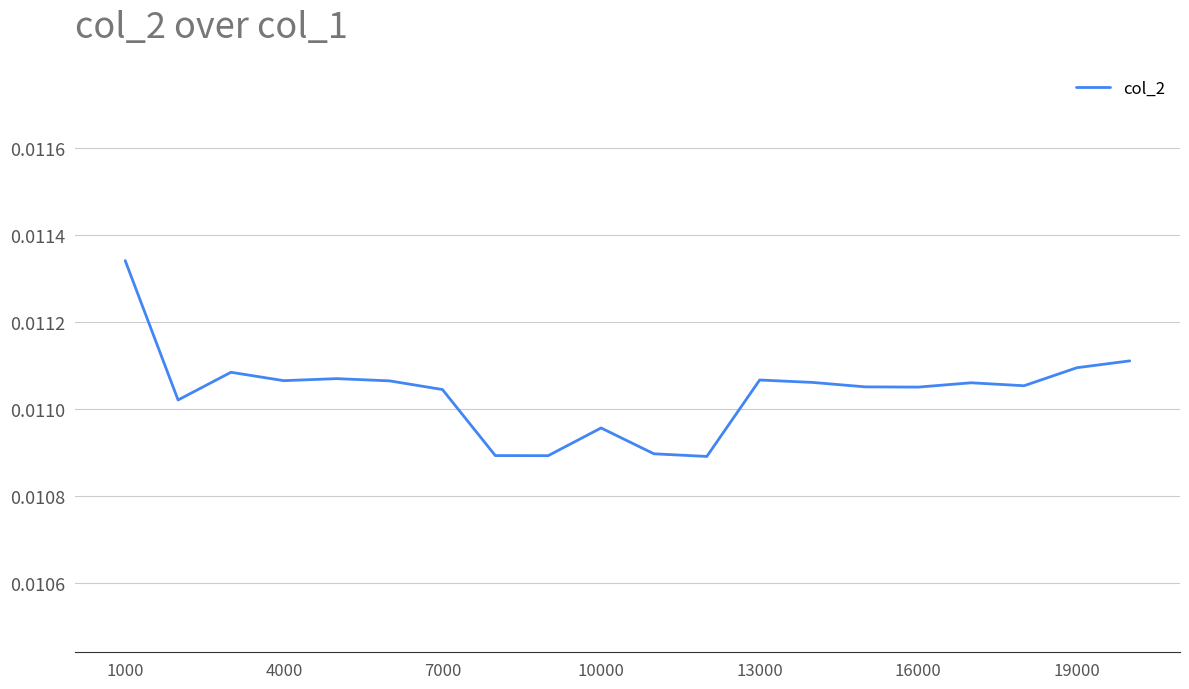

At which category does the chart reach its peak across all series?

1000